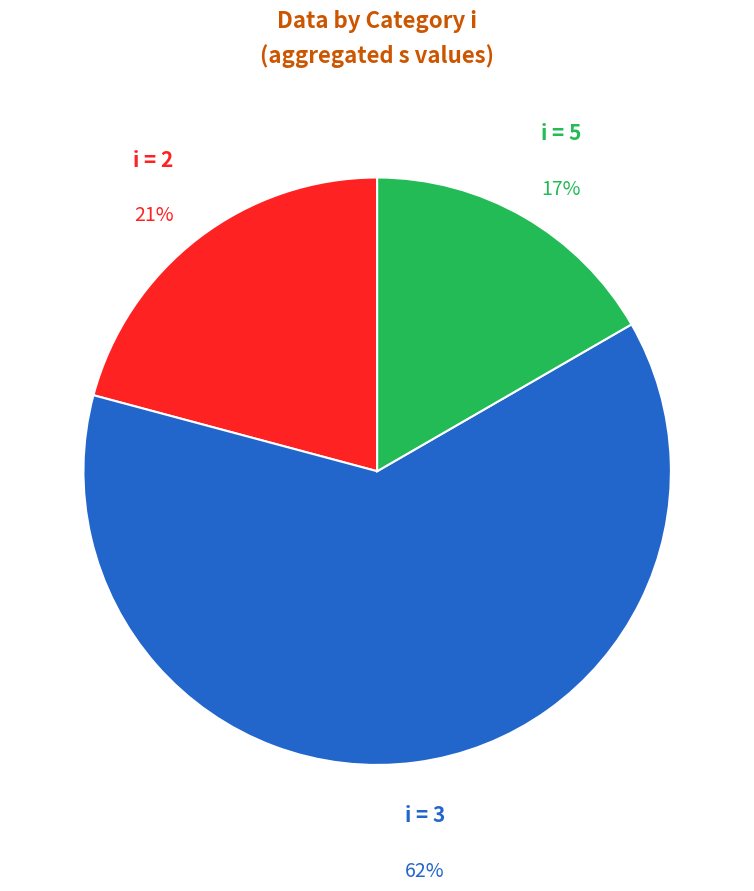

To the nearest percent, what is the average slice percentage?

33%